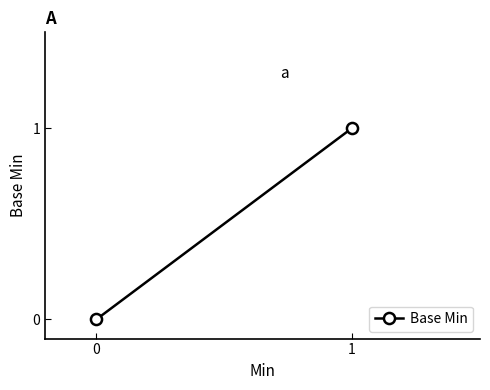

What is the change in value from 0 to 1?

+1